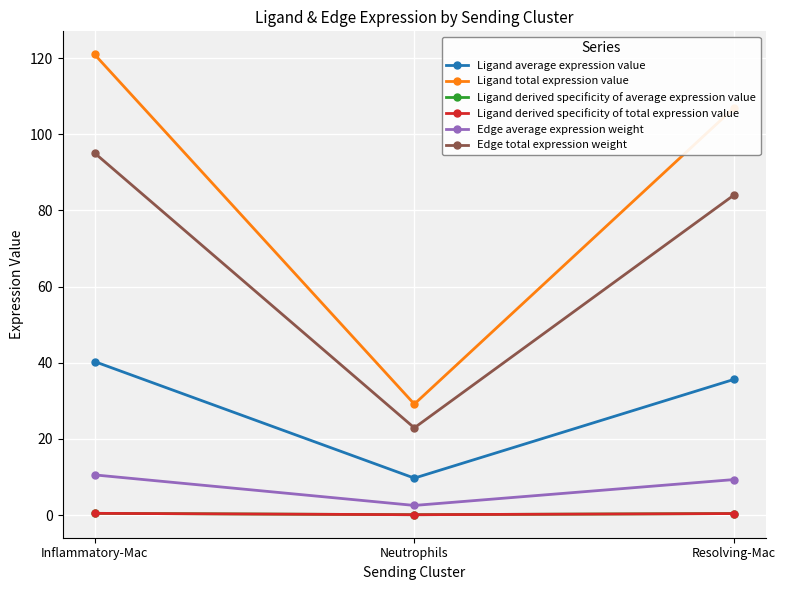

What position from the left is Inflammatory-Mac?

1